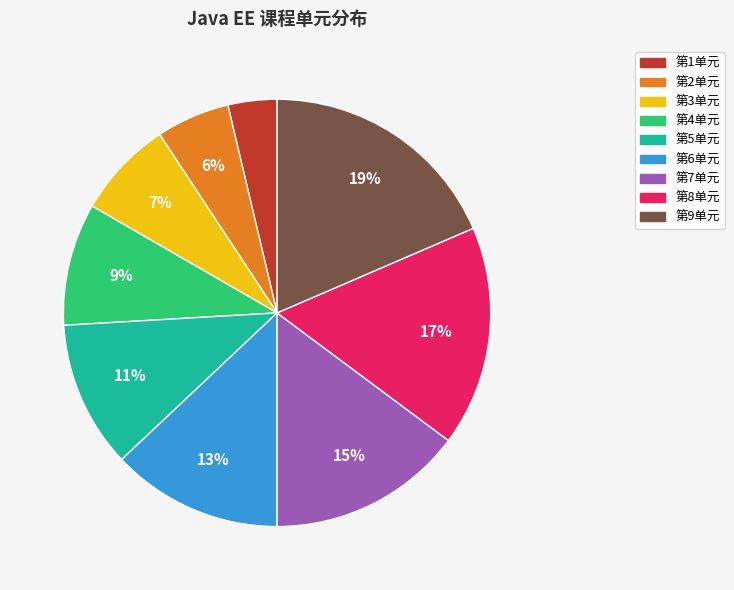

How many segments does this pie chart have?

9